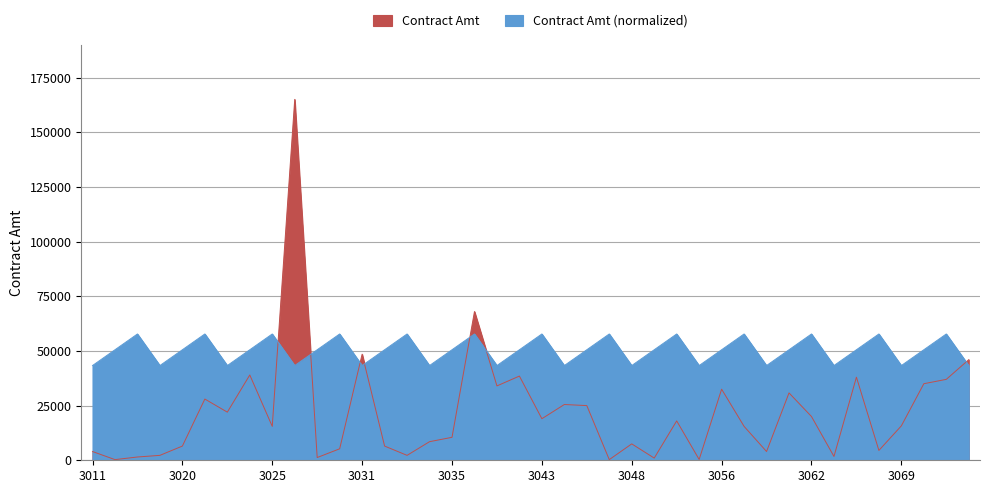

Reading right to left, list all the values displayed in this chart.

3072=46000	3071=37000	3070=35000	3069=15750	3068=4500	3065=38000	3063=1750	3062=20000	3061=30800	3060=4000	3057=15500	3056=32500	3053=375	3051=18000	3050=1000	3048=7500	3046=300	3045=25000	3044=25500	3043=19000	3040=38500	3038=34000	3037=68000	3035=10500	3034=8500	3033=2250	3032=6500	3031=48500	3030=5250	3027=1250	3026=165000	3025=15500	3023=39000	3022=22000	3021=28000	3020=6500	3017=2250	3015=1500	3012=300	3011=4000